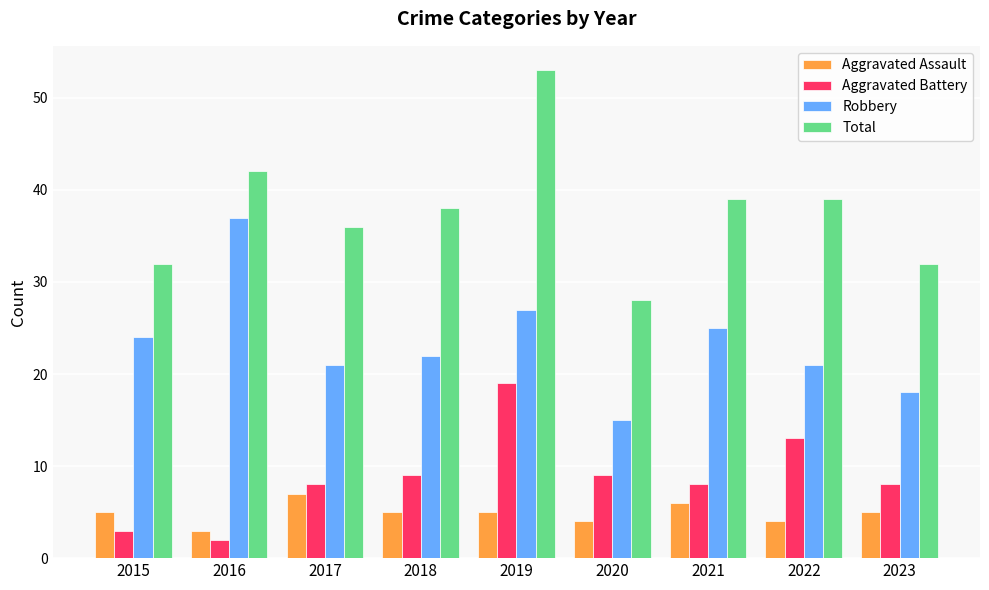

What is the difference between the maximum and minimum values in the Aggravated Assault series?

4